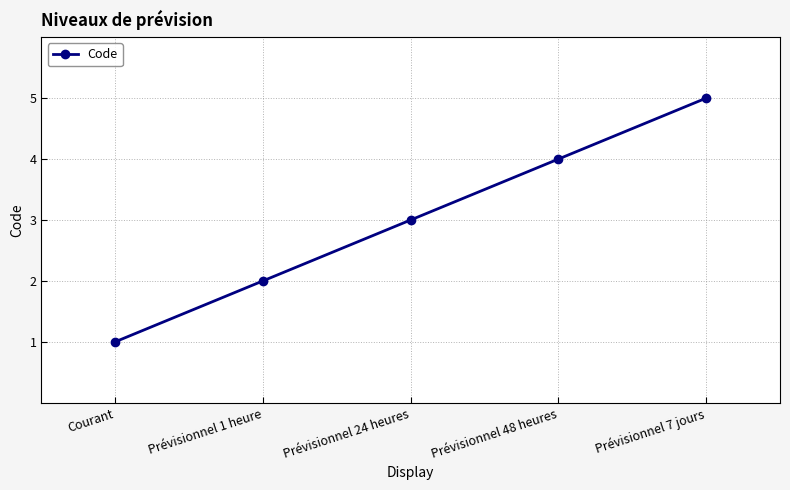

How many values are between 2 and 4?

3